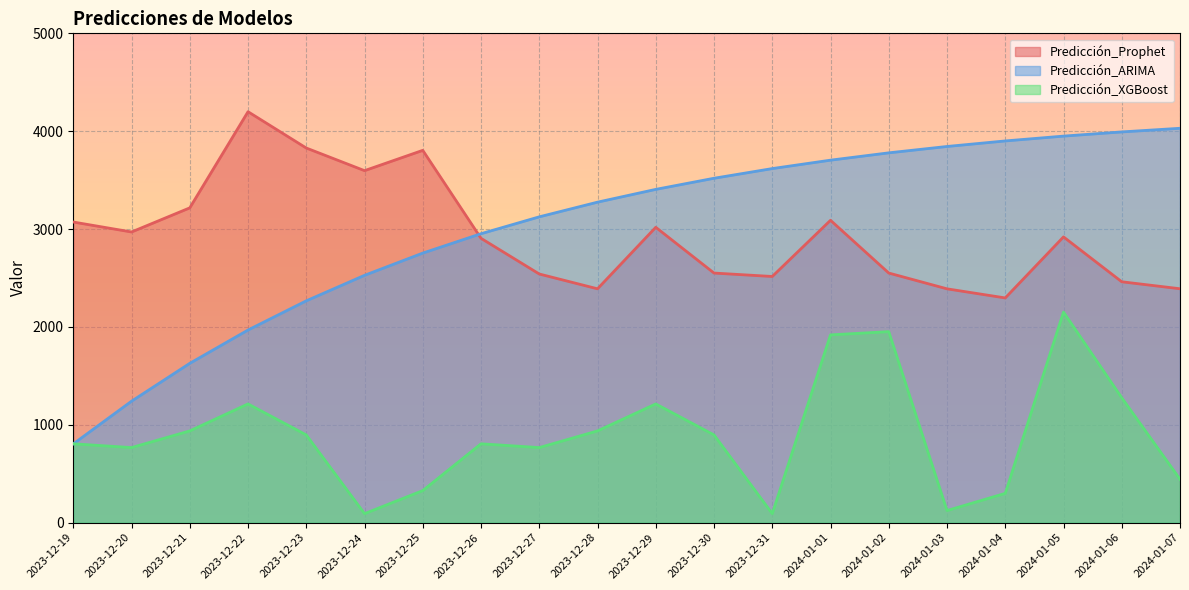

Which series changed the most between 2023-12-25 and 2024-01-03?

Predicción_Prophet